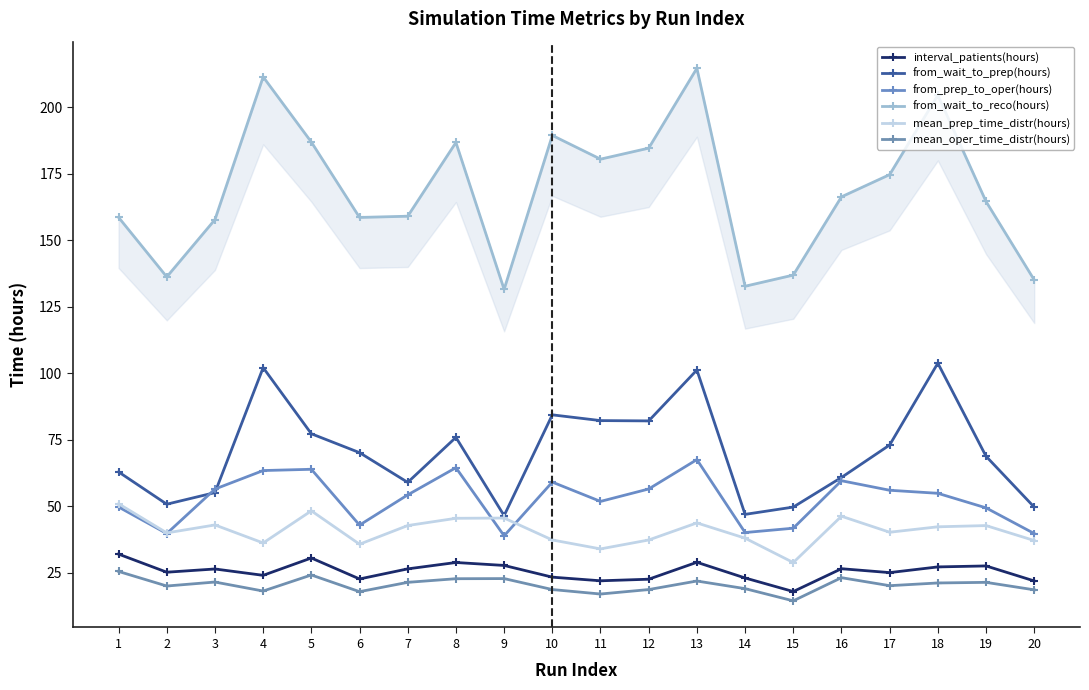

How many values in the from_wait_to_reco(hours) series are below 166?

10